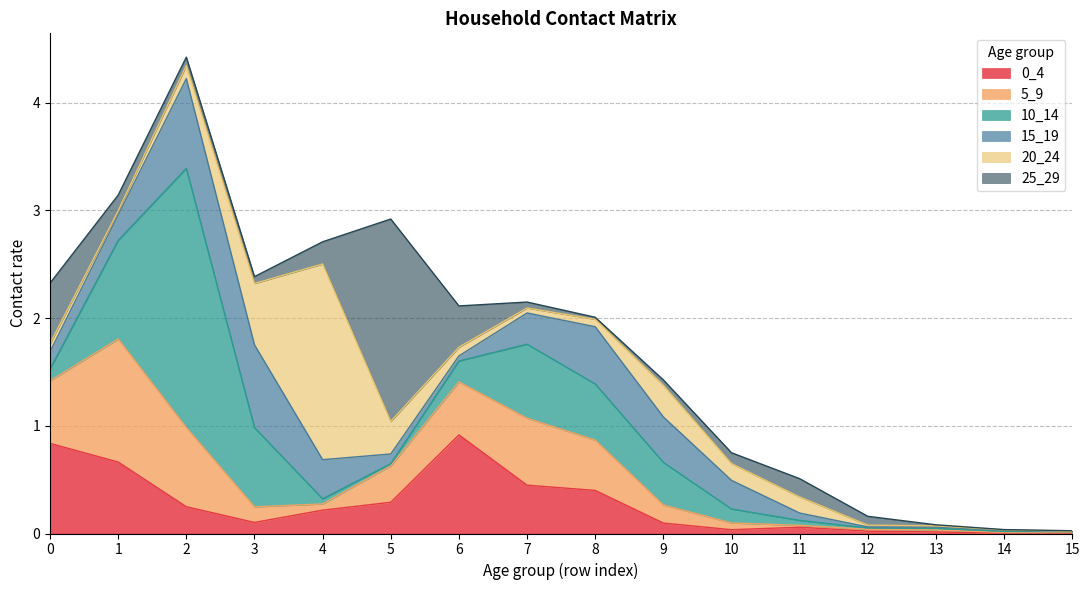

How many lines are shown in the chart?

6